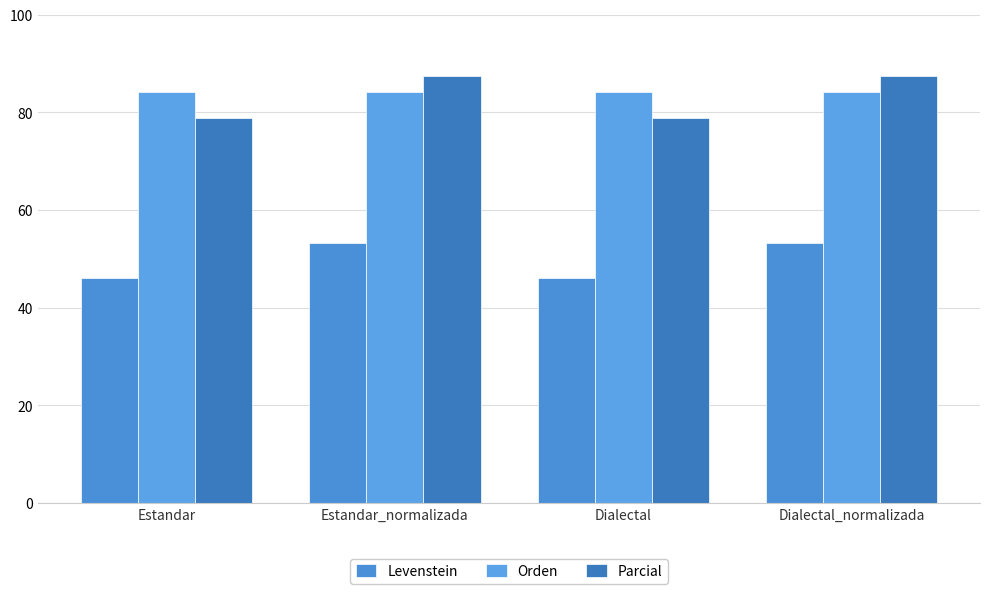

Is it true that Orden equals 117.6 at Estandar?

False